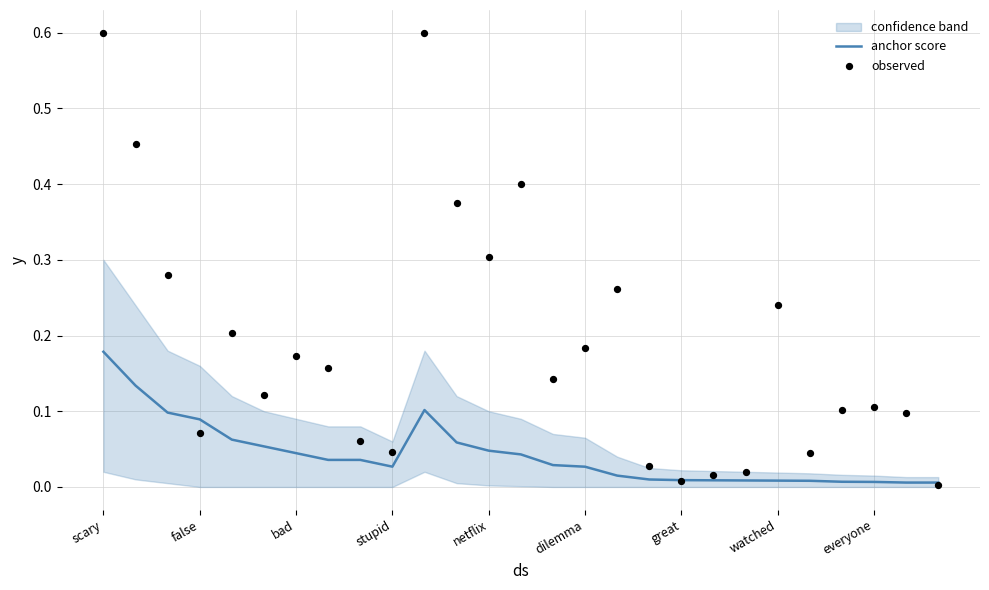

Which series has the largest total across all categories?

observed